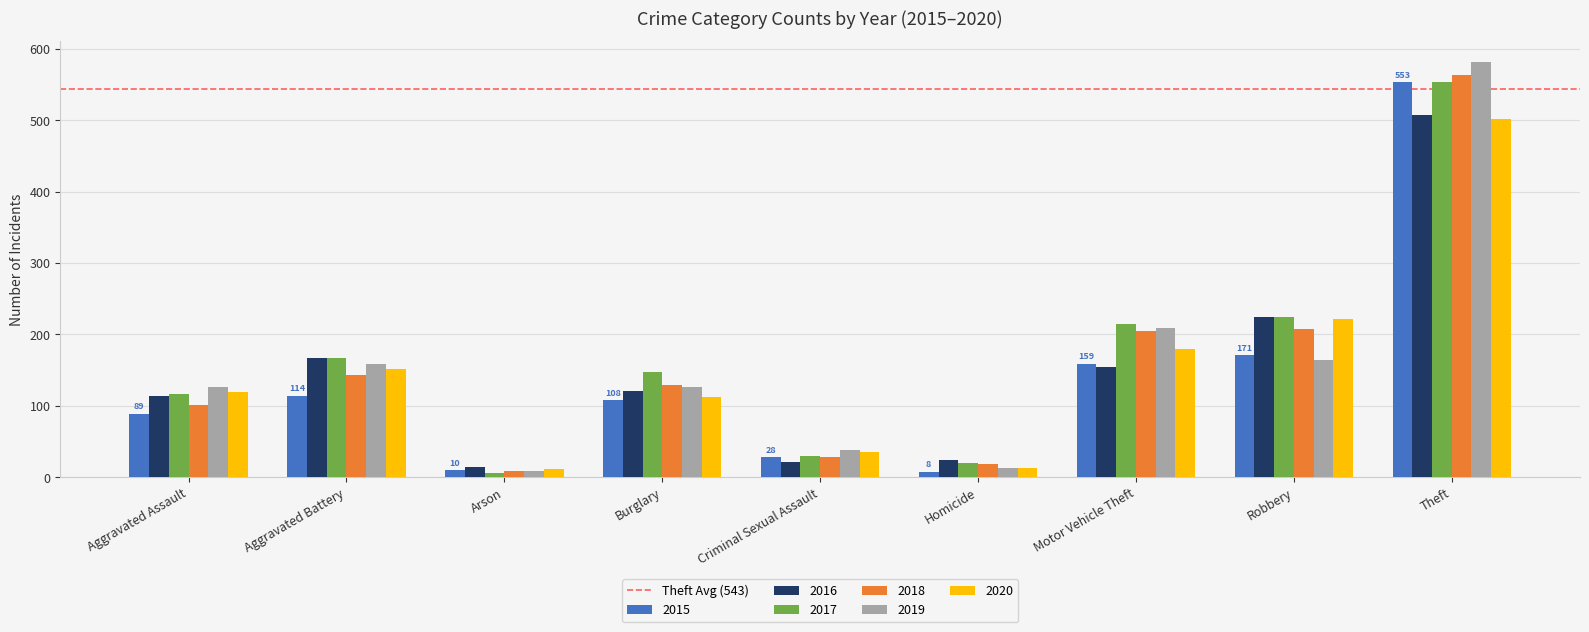

What is the spread (max minus min) of values at Motor Vehicle Theft?

59